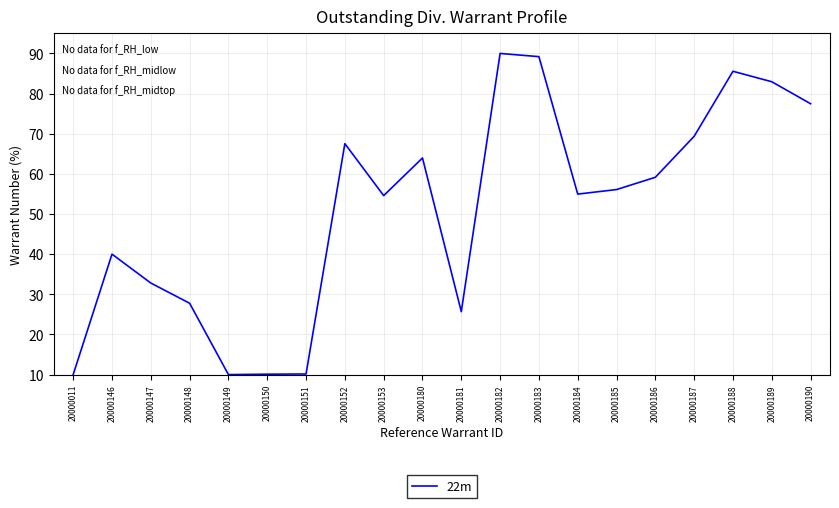

What is the ratio of the value at 20000150 to the value at 20000151?

1.0